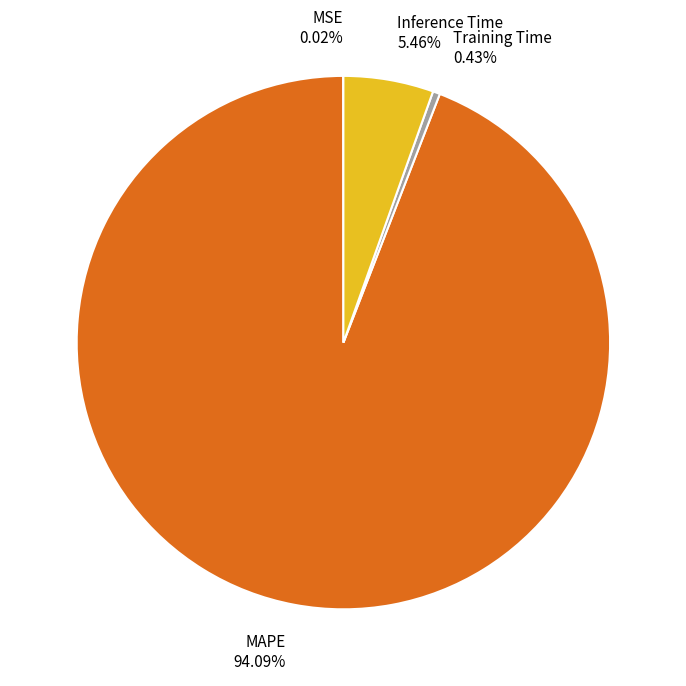

Which category has the biggest portion of the pie?

MAPE